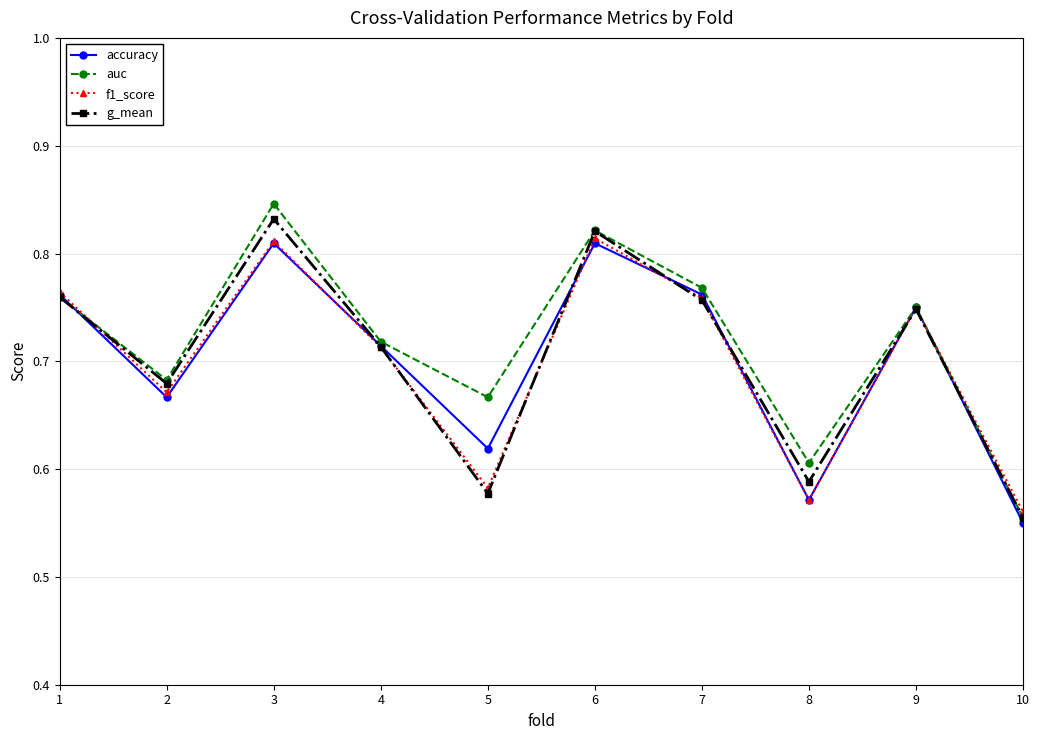

Which category has the lowest value in the accuracy series?

10